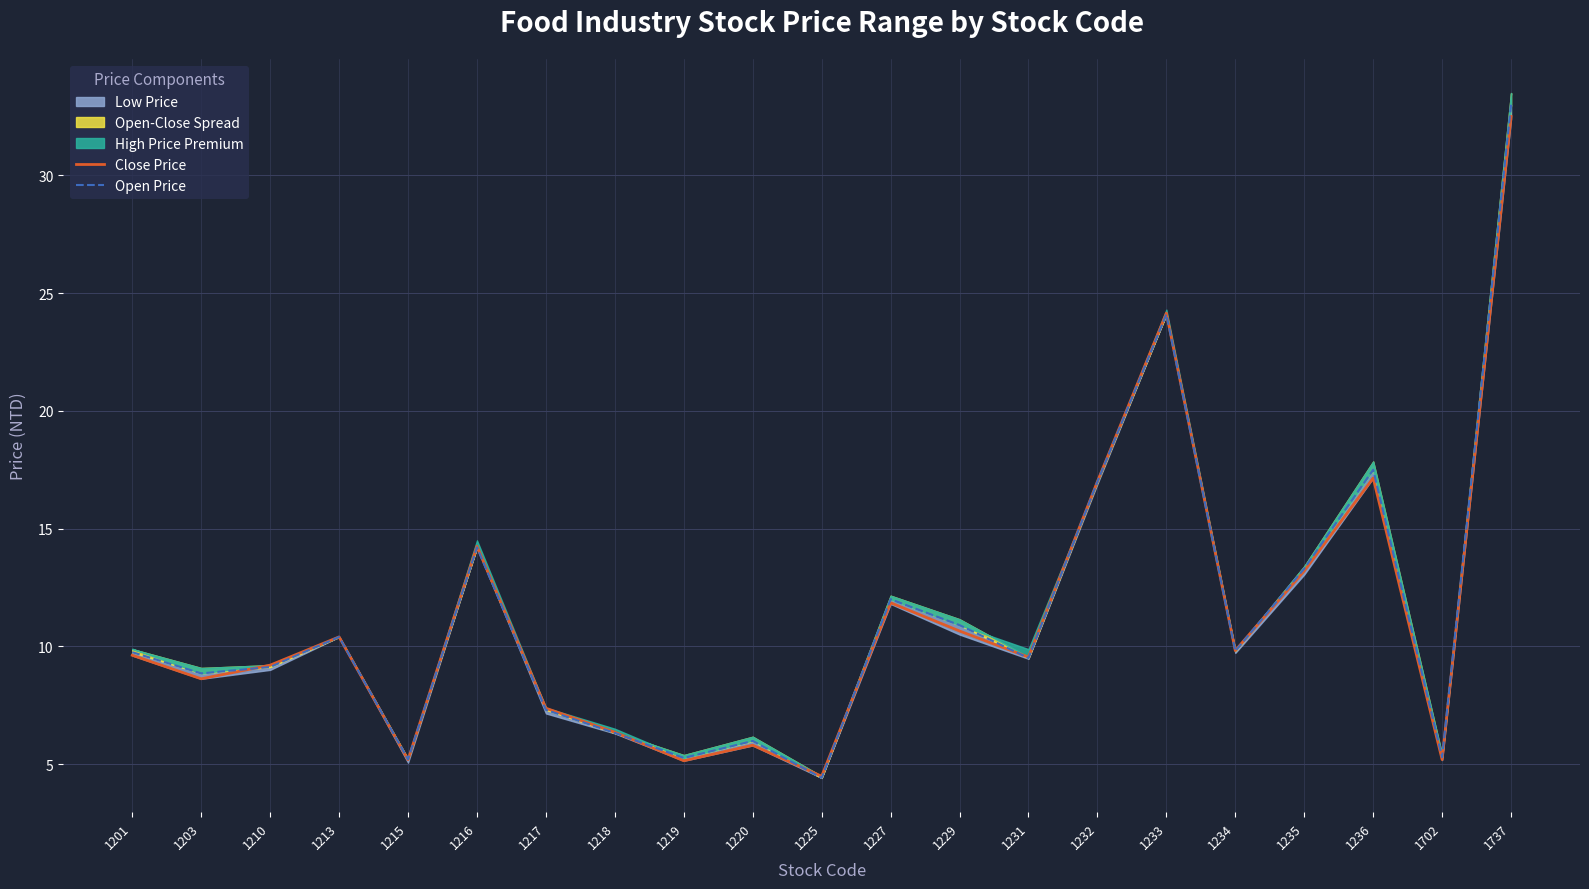

True or false: Open Price has more than 1 interior local peaks.

True